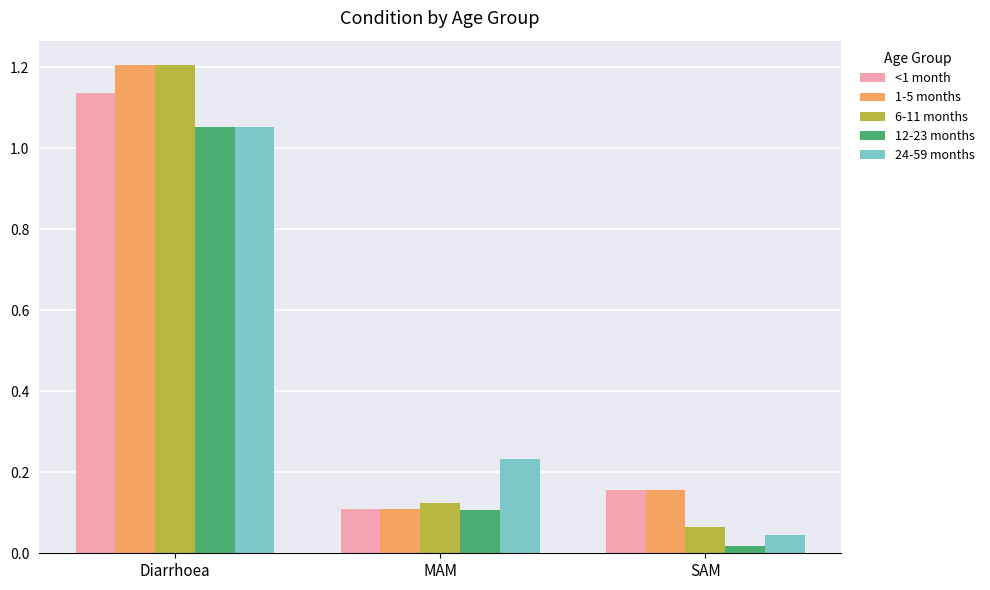

Which series has the largest range (max minus min)?

6-11 months